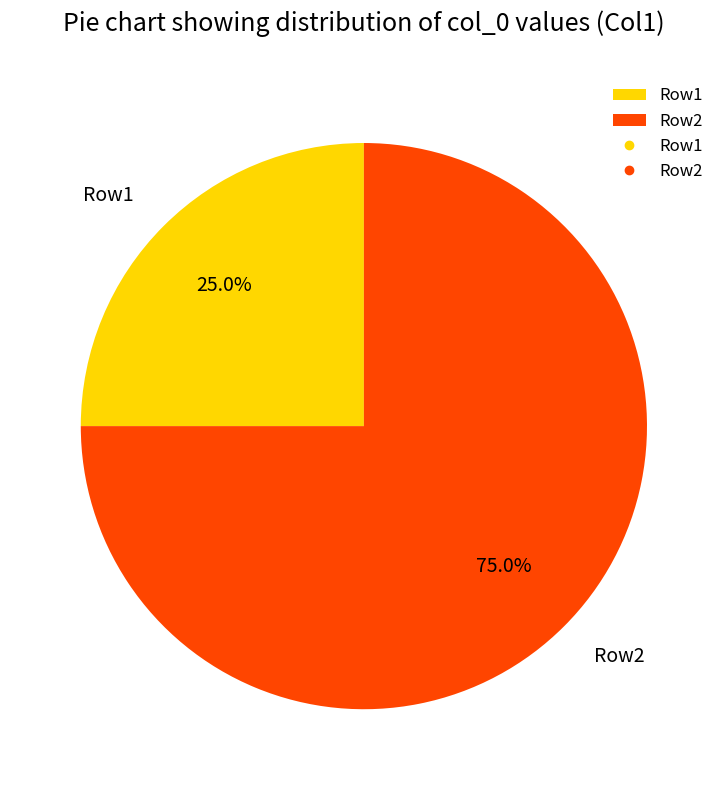

Is it true that Row2 is 75% of the pie?

True